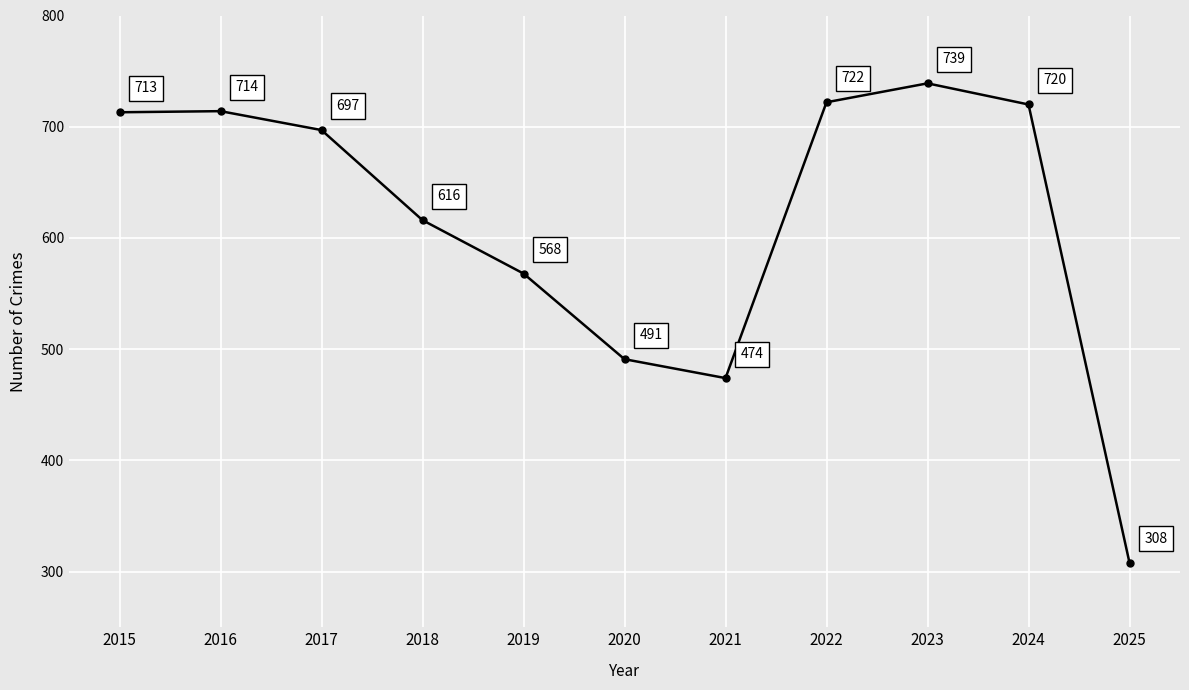

What is the value of the 11th point from the left?

308